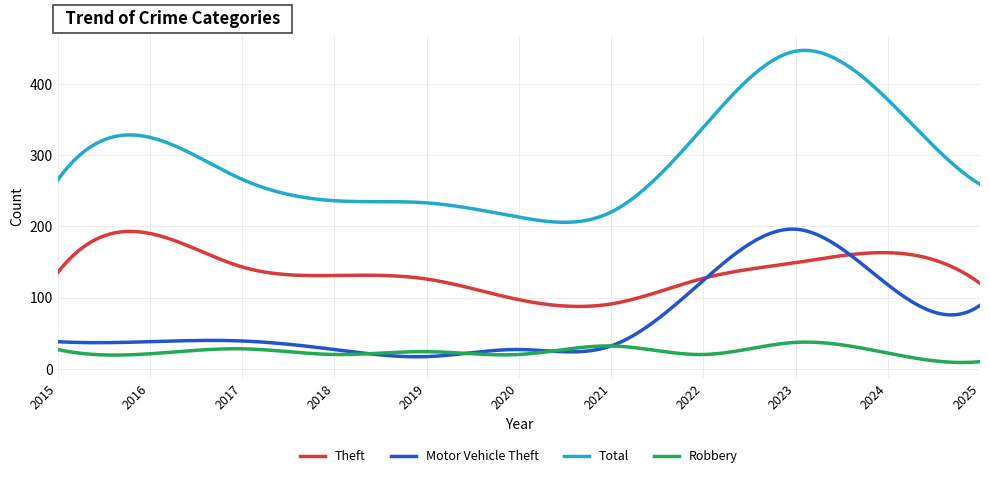

What is the minimum value shown in the chart?

8.7